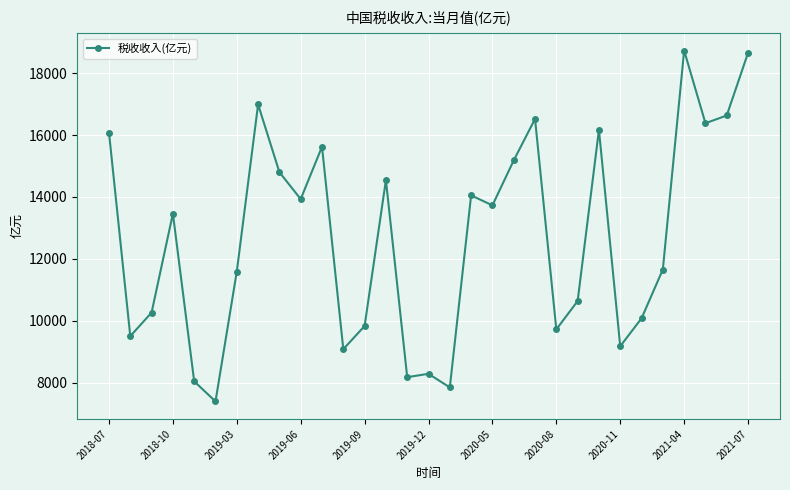

What is the greatest value displayed?

18727.0